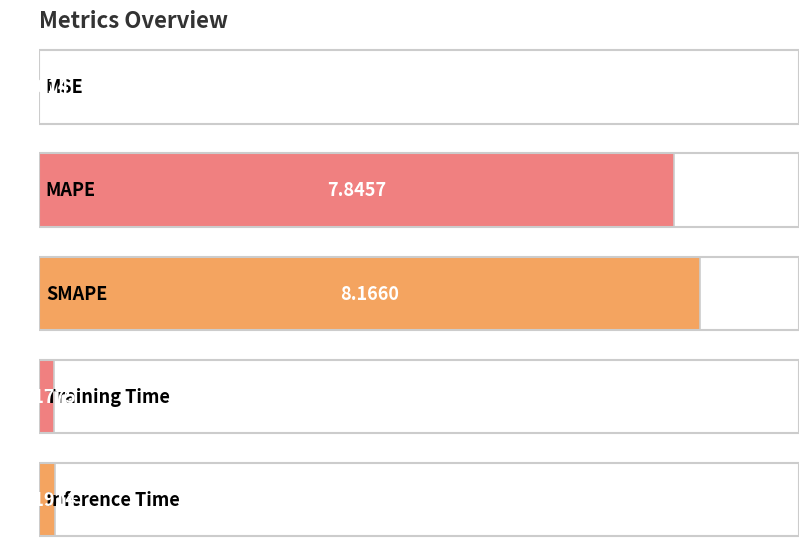

List the labels in order of value, smallest first.

MSE, Training Time, Inference Time, MAPE, SMAPE